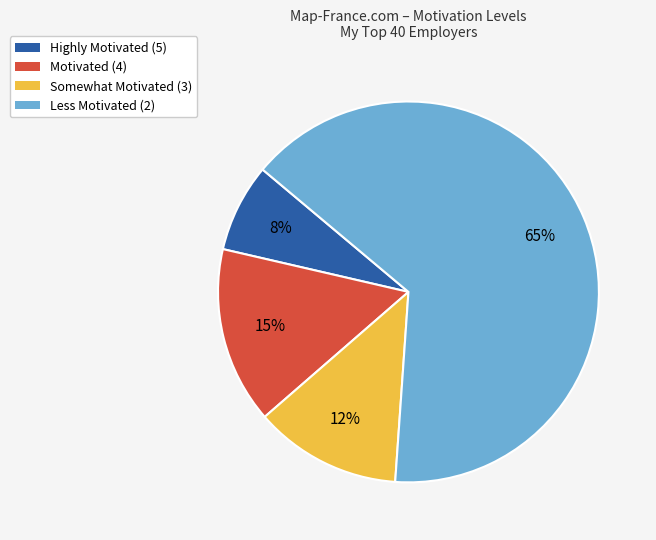

To the nearest percent, what is the average slice percentage?

25%